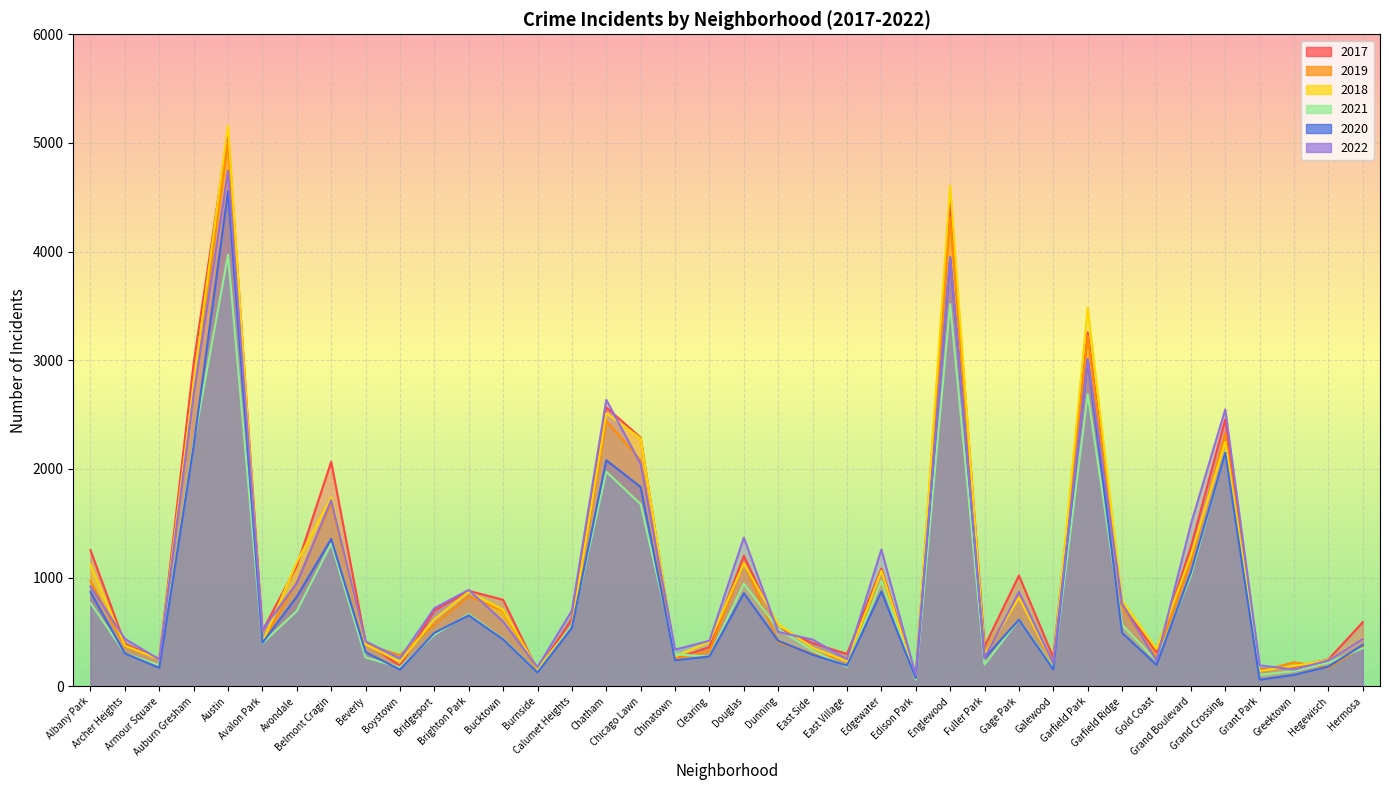

Reading left to right, transcribe all the data shown in this chart.

2017: Albany Park=1252	Archer Heights=391	Armour Square=250	Auburn Gresham=2973	Austin=5096	Avalon Park=508	Avondale=1107	Belmont Cragin=2066	Beverly=404	Boystown=188	Bridgeport=697	Brighton Park=878	Bucktown=795	Burnside=145	Calumet Heights=620	Chatham=2566	Chicago Lawn=2288	Chinatown=253	Clearing=360	Douglas=1200	Dunning=531	East Side=397	East Village=296	Edgewater=1082	Edison Park=87	Englewood=4470	Fuller Park=365	Gage Park=1019	Galewood=265	Garfield Park=3257	Garfield Ridge=743	Gold Coast=311	Grand Boulevard=1281	Grand Crossing=2456	Grant Park=154	Greektown=176	Hegewisch=246	Hermosa=589
2019: Albany Park=968	Archer Heights=368	Armour Square=249	Auburn Gresham=2700	Austin=5008	Avalon Park=405	Avondale=957	Belmont Cragin=1687	Beverly=385	Boystown=287	Bridgeport=568	Brighton Park=828	Bucktown=694	Burnside=142	Calumet Heights=561	Chatham=2441	Chicago Lawn=2078	Chinatown=253	Clearing=322	Douglas=1140	Dunning=406	East Side=298	East Village=248	Edgewater=972	Edison Park=77	Englewood=4310	Fuller Park=308	Gage Park=825	Galewood=189	Garfield Park=3225	Garfield Ridge=728	Gold Coast=261	Grand Boulevard=1153	Grand Crossing=2328	Grant Park=138	Greektown=220	Hegewisch=171	Hermosa=365
2018: Albany Park=1117	Archer Heights=374	Armour Square=248	Auburn Gresham=2787	Austin=5163	Avalon Park=401	Avondale=1142	Belmont Cragin=1736	Beverly=386	Boystown=224	Bridgeport=616	Brighton Park=869	Bucktown=704	Burnside=160	Calumet Heights=554	Chatham=2513	Chicago Lawn=2281	Chinatown=273	Clearing=409	Douglas=1131	Dunning=571	East Side=354	East Village=230	Edgewater=1063	Edison Park=75	Englewood=4608	Fuller Park=289	Gage Park=816	Galewood=201	Garfield Park=3485	Garfield Ridge=789	Gold Coast=342	Grand Boulevard=1205	Grand Crossing=2249	Grant Park=141	Greektown=185	Hegewisch=240	Hermosa=442
2021: Albany Park=767	Archer Heights=303	Armour Square=193	Auburn Gresham=2237	Austin=3970	Avalon Park=395	Avondale=692	Belmont Cragin=1312	Beverly=264	Boystown=173	Bridgeport=474	Brighton Park=664	Bucktown=435	Burnside=130	Calumet Heights=559	Chatham=1974	Chicago Lawn=1675	Chinatown=293	Clearing=274	Douglas=943	Dunning=530	East Side=326	East Village=180	Edgewater=970	Edison Park=62	Englewood=3518	Fuller Park=200	Gage Park=613	Galewood=170	Garfield Park=2688	Garfield Ridge=565	Gold Coast=233	Grand Boulevard=1015	Grand Crossing=2160	Grant Park=104	Greektown=140	Hegewisch=217	Hermosa=350
2020: Albany Park=868	Archer Heights=302	Armour Square=169	Auburn Gresham=2212	Austin=4556	Avalon Park=399	Avondale=824	Belmont Cragin=1356	Beverly=314	Boystown=153	Bridgeport=491	Brighton Park=652	Bucktown=431	Burnside=126	Calumet Heights=538	Chatham=2080	Chicago Lawn=1833	Chinatown=238	Clearing=274	Douglas=856	Dunning=418	East Side=290	East Village=190	Edgewater=872	Edison Park=75	Englewood=3945	Fuller Park=259	Gage Park=612	Galewood=154	Garfield Park=3010	Garfield Ridge=491	Gold Coast=197	Grand Boulevard=1049	Grand Crossing=2149	Grant Park=60	Greektown=105	Hegewisch=181	Hermosa=380
2022: Albany Park=917	Archer Heights=436	Armour Square=247	Auburn Gresham=2685	Austin=4743	Avalon Park=519	Avondale=948	Belmont Cragin=1712	Beverly=412	Boystown=258	Bridgeport=718	Brighton Park=886	Bucktown=595	Burnside=175	Calumet Heights=695	Chatham=2636	Chicago Lawn=2045	Chinatown=337	Clearing=418	Douglas=1368	Dunning=500	East Side=429	East Village=248	Edgewater=1258	Edison Park=99	Englewood=3950	Fuller Park=261	Gage Park=868	Galewood=209	Garfield Park=3011	Garfield Ridge=761	Gold Coast=235	Grand Boulevard=1491	Grand Crossing=2547	Grant Park=192	Greektown=153	Hegewisch=236	Hermosa=437